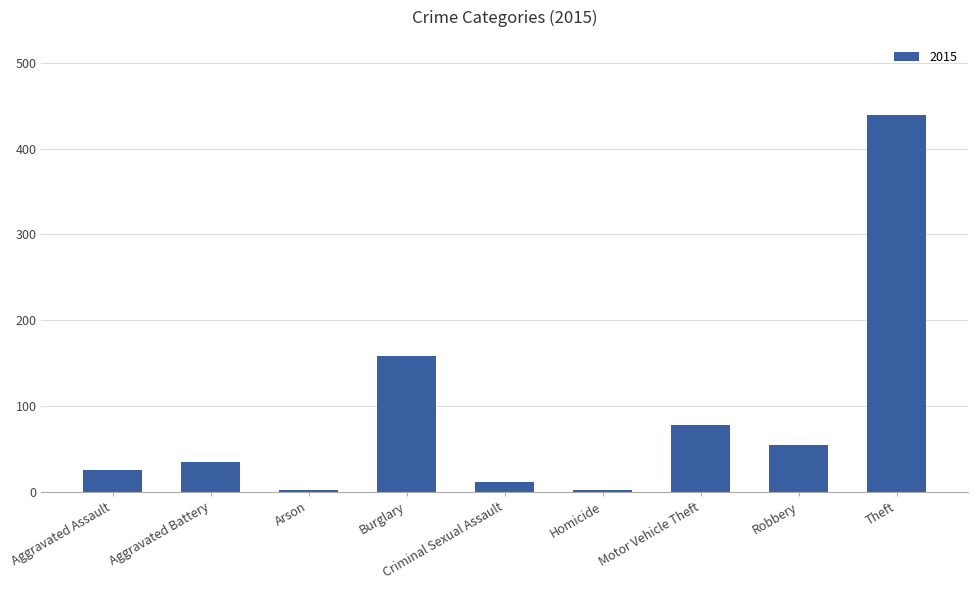

At which label is the value closest to 220?

Burglary